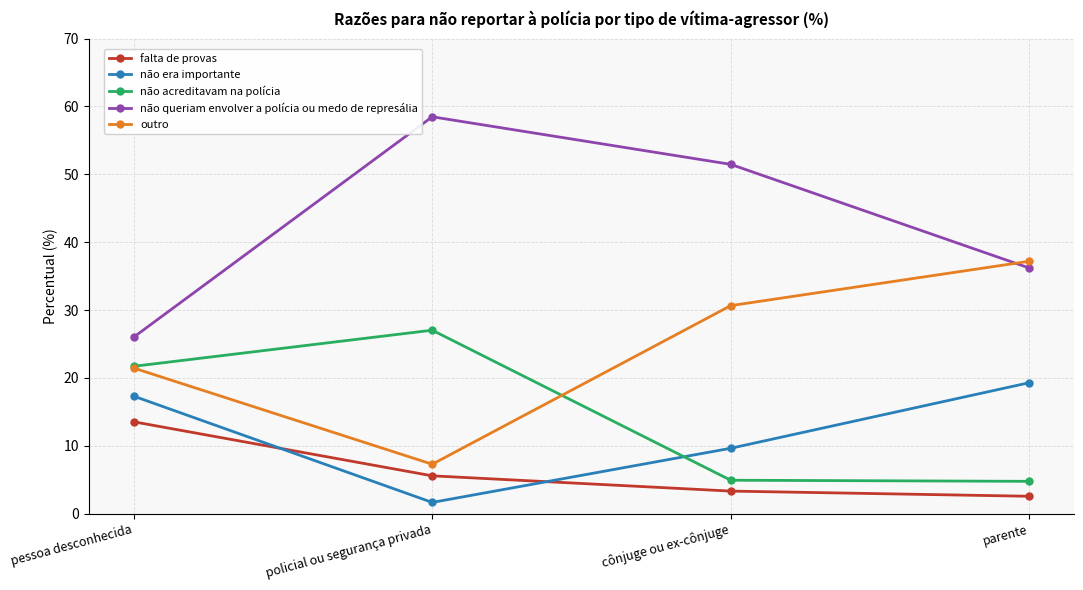

What is the difference between the não acreditavam na polícia values at policial ou segurança privada and parente?

22.3